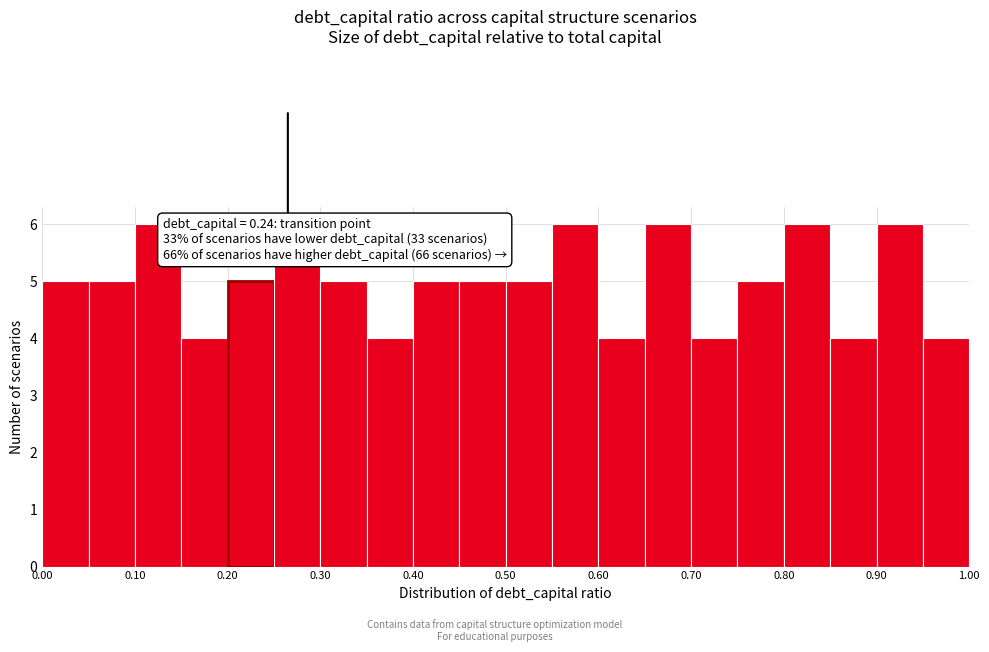

Reading left to right, transcribe this chart: for each bar, give the range it covers on the x-axis and its height. The values are not printed on the chart, so give them approximately, as read against the axis.

0.00 to 0.05: 5
0.05 to 0.10: 5
0.10 to 0.15: 6
0.15 to 0.20: 4
0.20 to 0.25: 5
0.25 to 0.30: 6
0.30 to 0.35: 5
0.35 to 0.40: 4
0.40 to 0.45: 5
0.45 to 0.50: 5
0.50 to 0.55: 5
0.55 to 0.60: 6
0.60 to 0.65: 4
0.65 to 0.70: 6
0.70 to 0.75: 4
0.75 to 0.80: 5
0.80 to 0.85: 6
0.85 to 0.90: 4
0.90 to 0.95: 6
0.95 to 1.00: 4